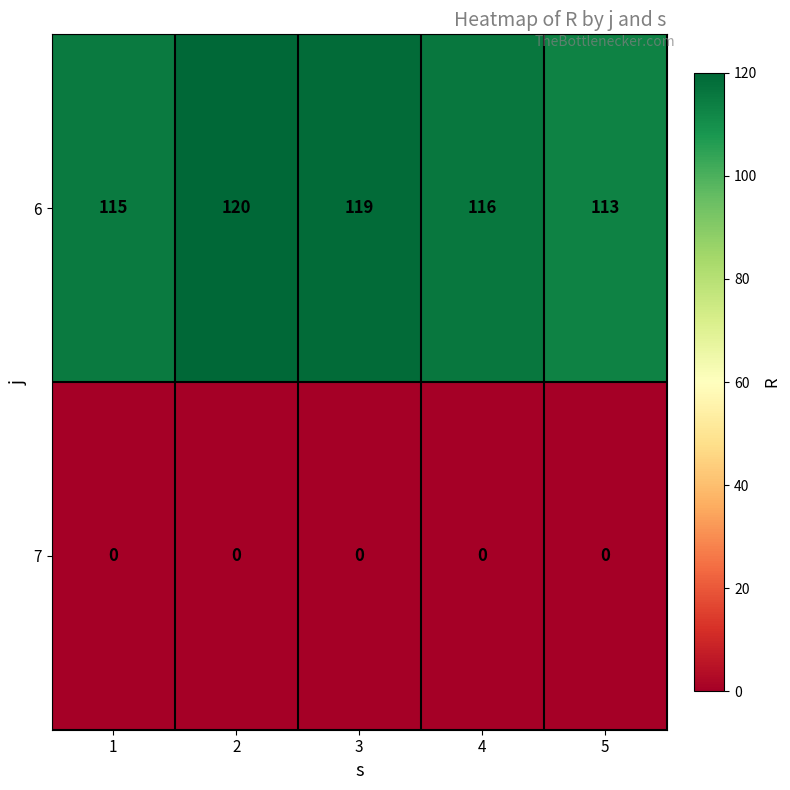

The 7 series shows 0 at 5. True or false?

True